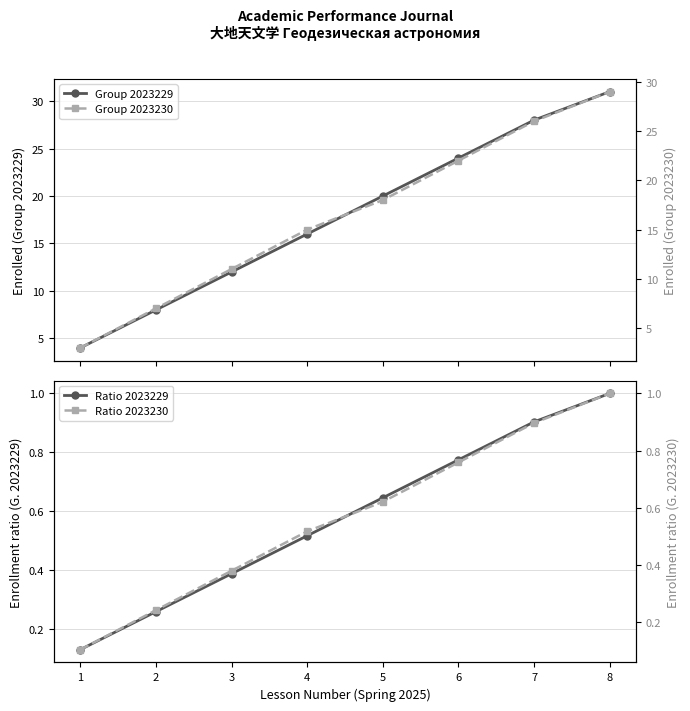

What is the value of the Group 2023230 point at the 1st from the left?

3.0